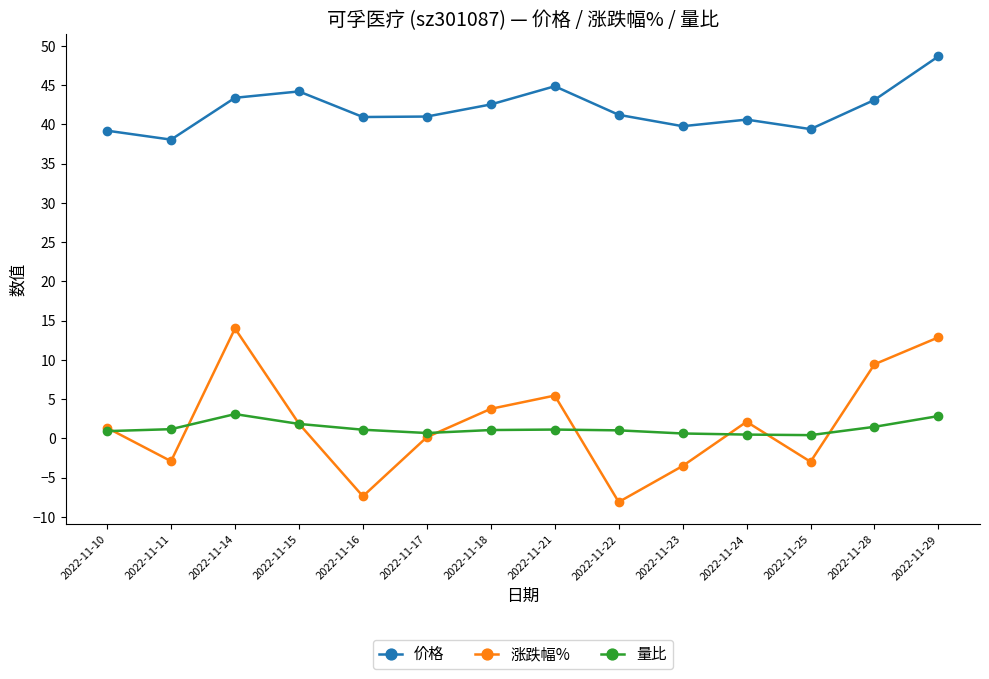

The value of 量比 at 2022-11-10 is 0.9. True or false?

True